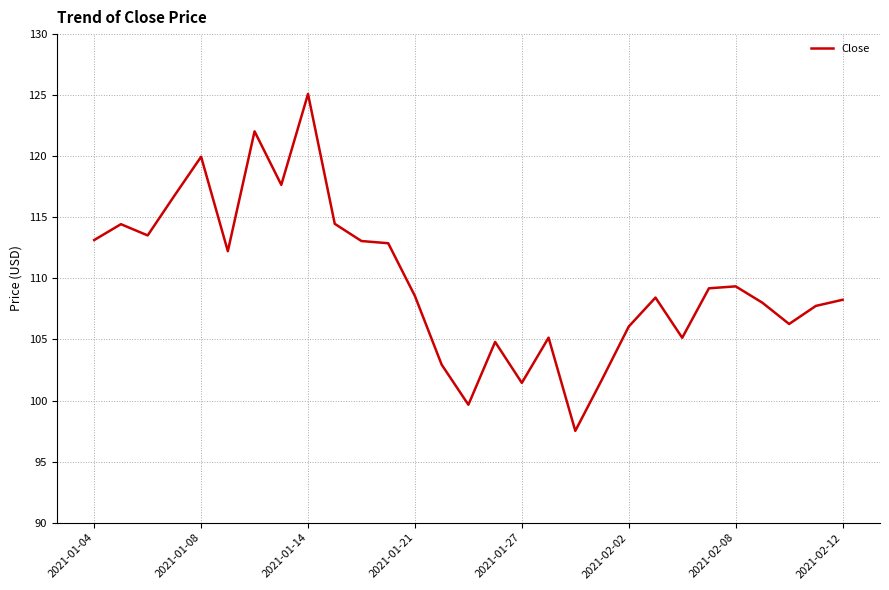

What is the maximum value shown in the chart?

125.1